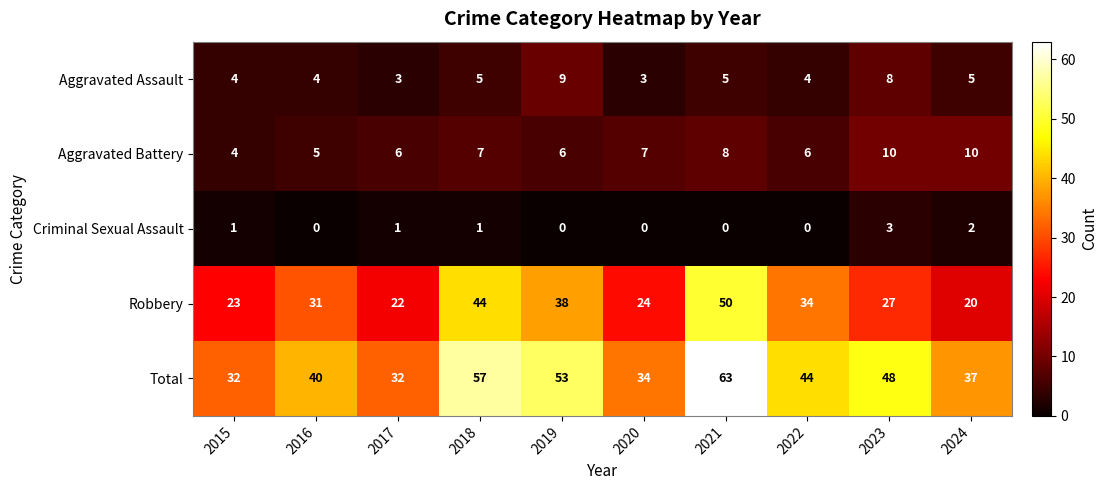

List the series in order of their peak value, highest first.

Total, Robbery, Aggravated Battery, Aggravated Assault, Criminal Sexual Assault